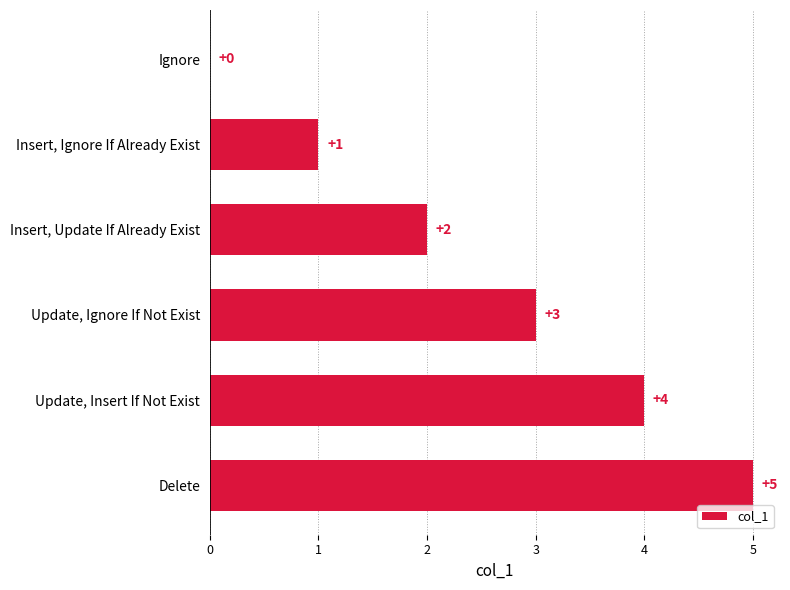

True or false: the data shows 1 at Insert, Update If Already Exist.

False